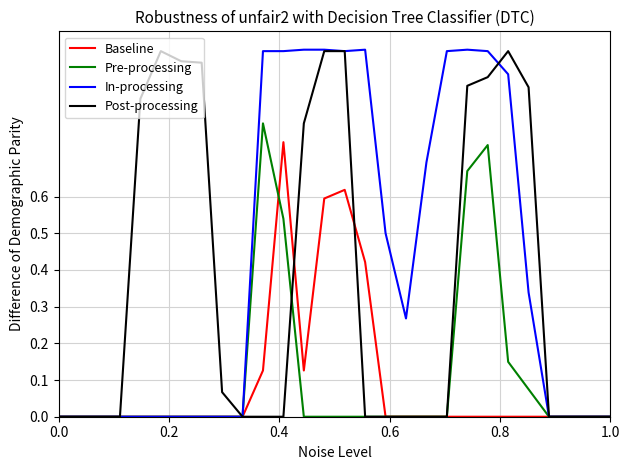

Which series has the widest spread of values?

In-processing